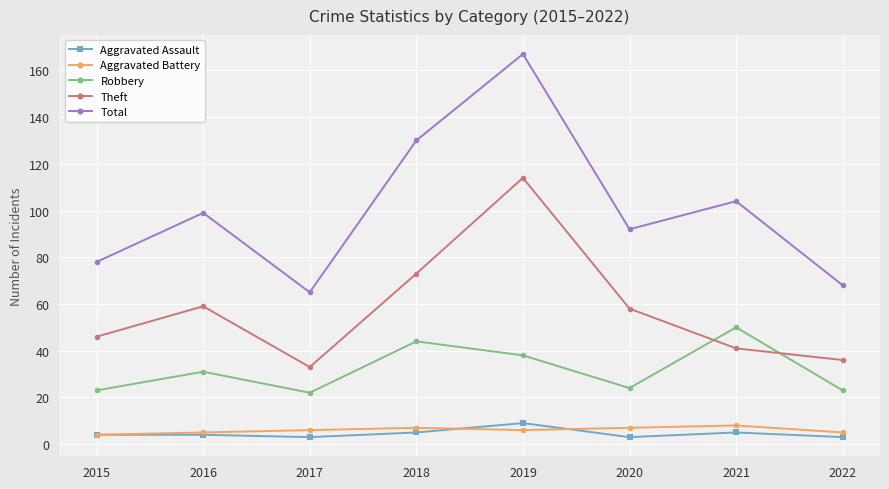

Is the value of Aggravated Battery at 2021 greater than the value of Aggravated Assault at 2022?

Yes